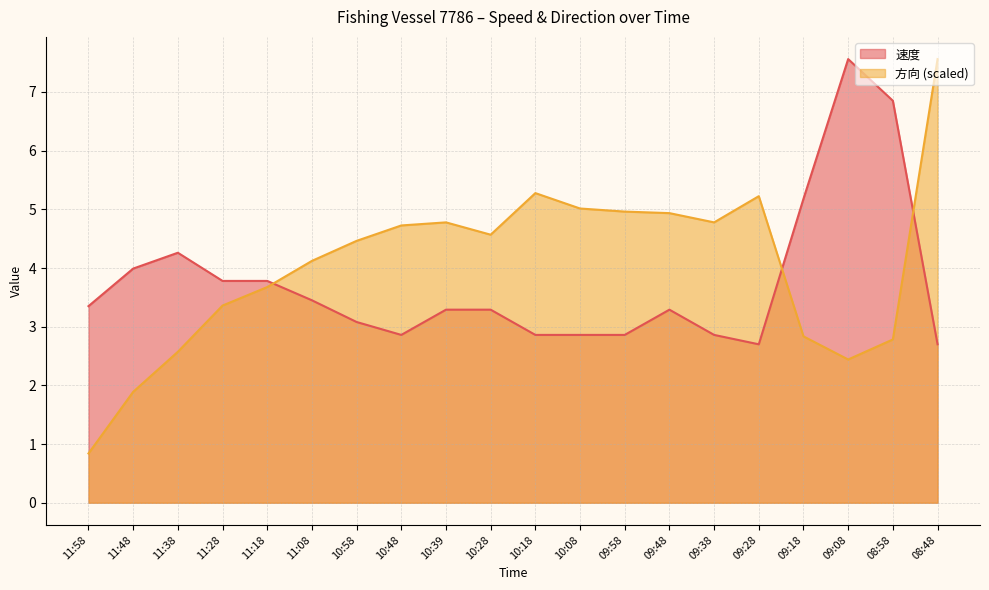

Reading left to right, extract all data points from this chart.

速度: 3.4	4.0	4.3	3.8	3.8	3.5	3.1	2.9	3.3	3.3	2.9	2.9	2.9	3.3	2.9	2.7	5.2	7.6	6.8	2.7
方向: 0.8	1.9	2.6	3.4	3.7	4.1	4.5	4.7	4.8	4.6	5.3	5.0	5.0	4.9	4.8	5.2	2.8	2.4	2.8	7.6